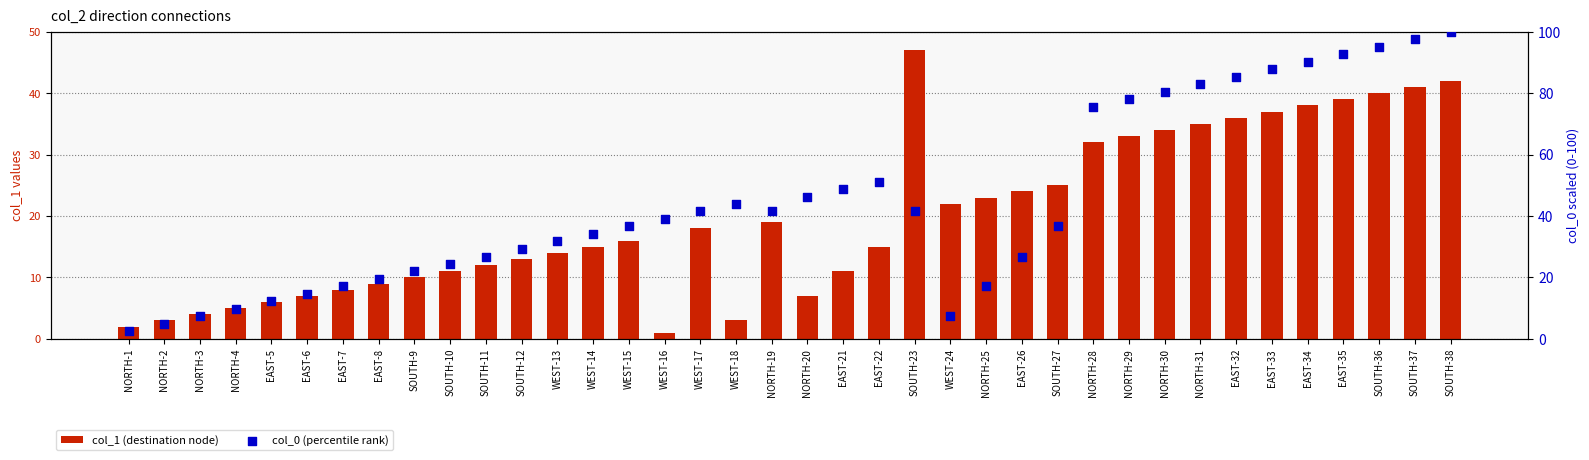

At how many categories does at least one series exceed 12?

34